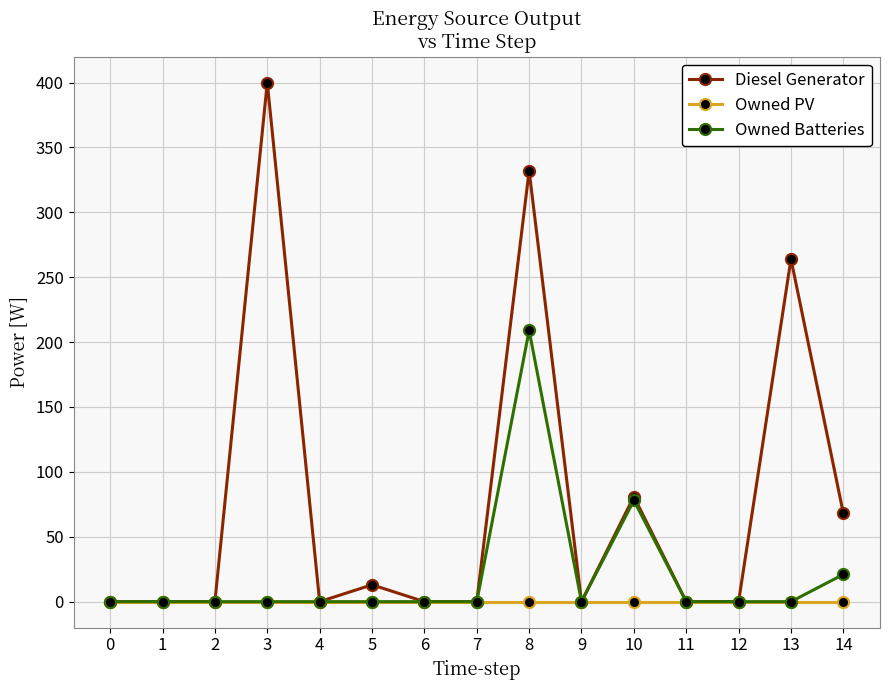

Which series has the largest total across all categories?

Diesel Generator